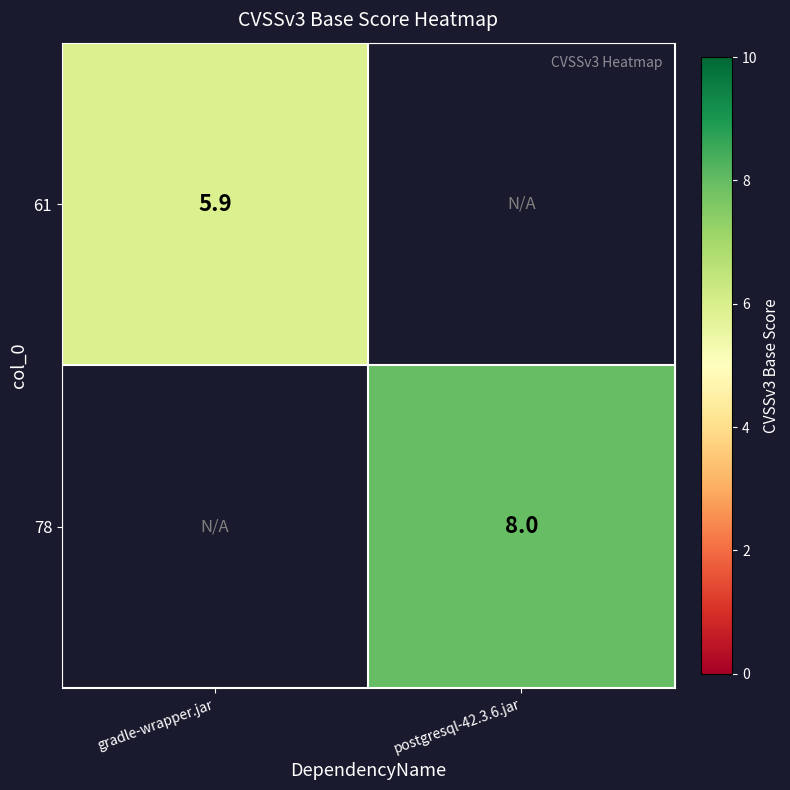

The value of 61 at gradle-wrapper.jar is 5.9. True or false?

True